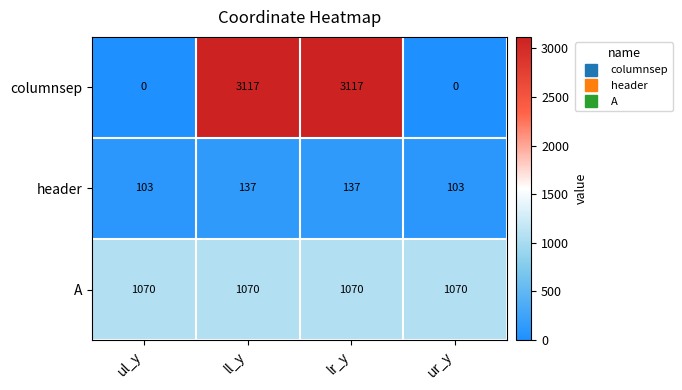

Which series has the largest total across all categories?

columnsep